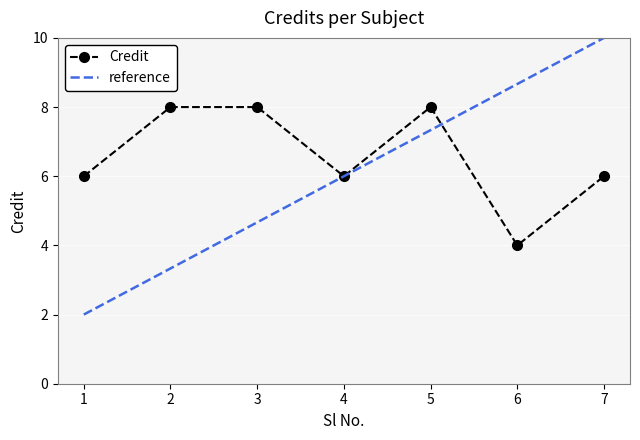

List the labels in order of value, smallest first.

6, 1, 4, 7, 2, 3, 5